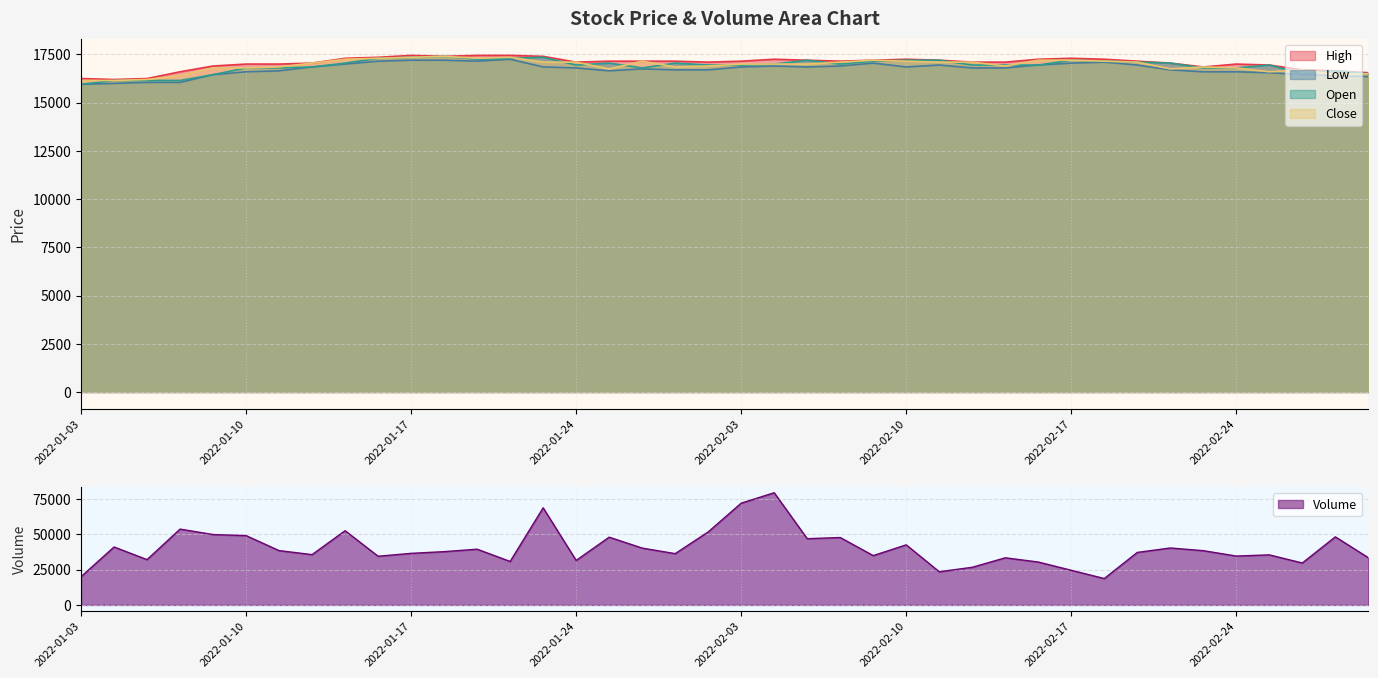

Read the Close value at 2022-02-15.

16900